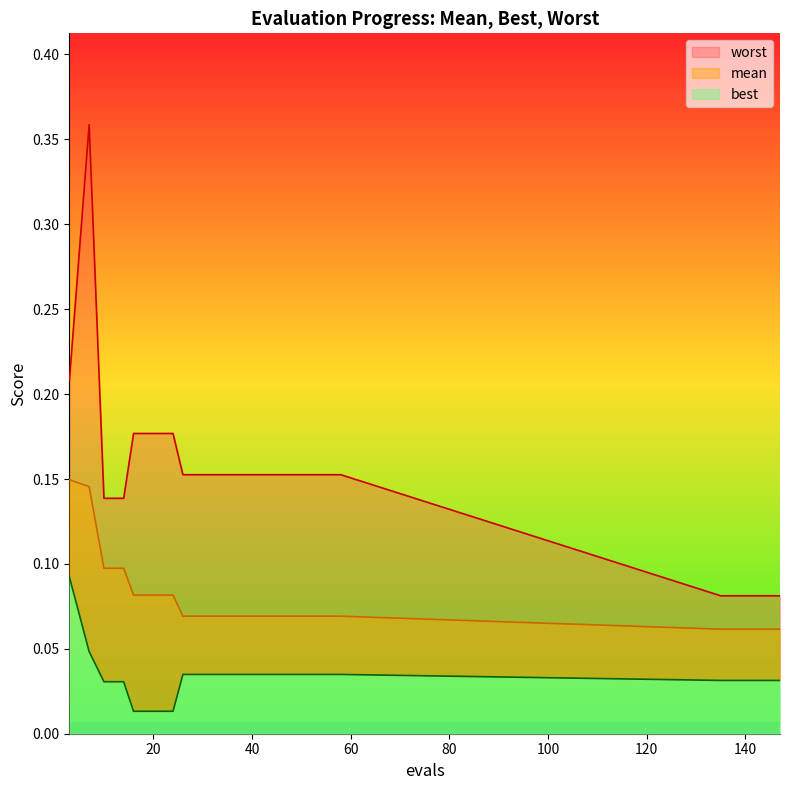

At 20, list the series in order from smallest to largest.

best, mean, worst